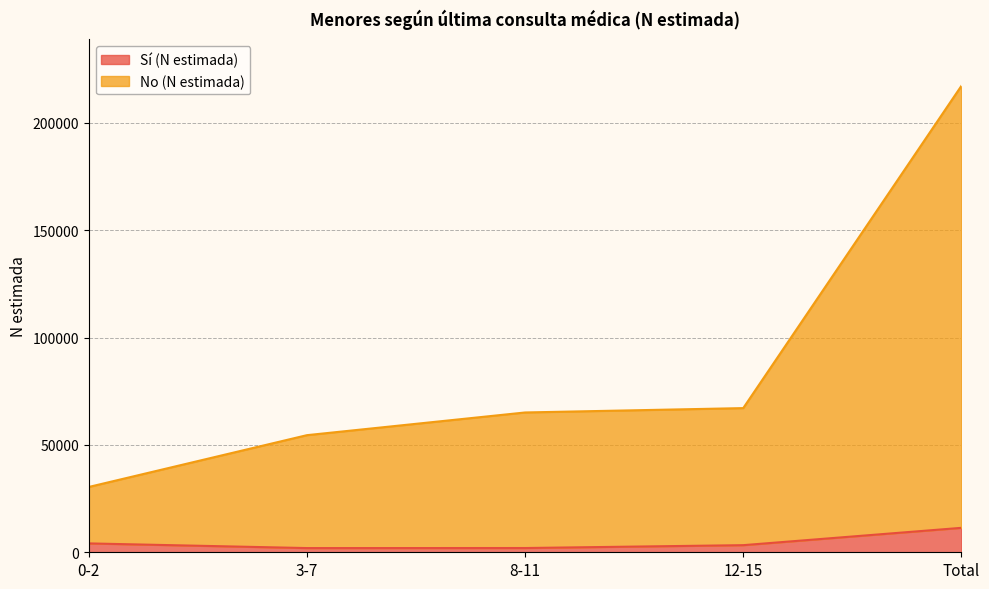

What are all the series names shown in the legend?

Sí (N estimada), No (N estimada)